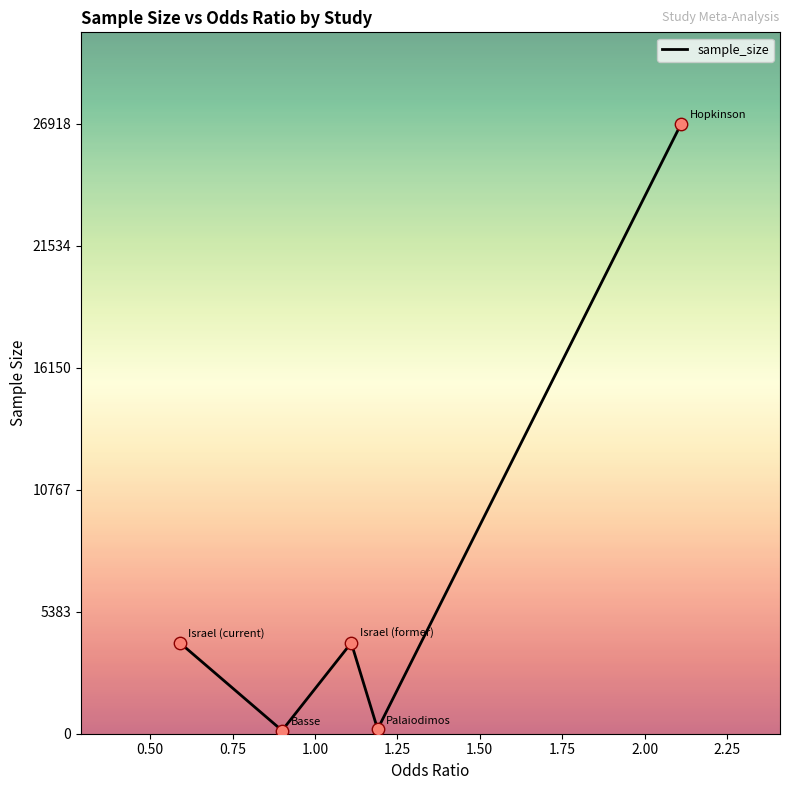

How many interior local peaks (higher than both neighbors) does the data have?

1